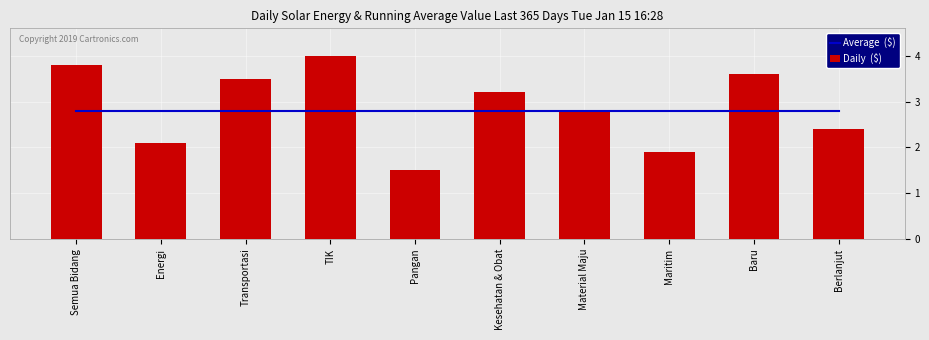

Is it true that Average  ($) equals 2.8 at Energi?

True